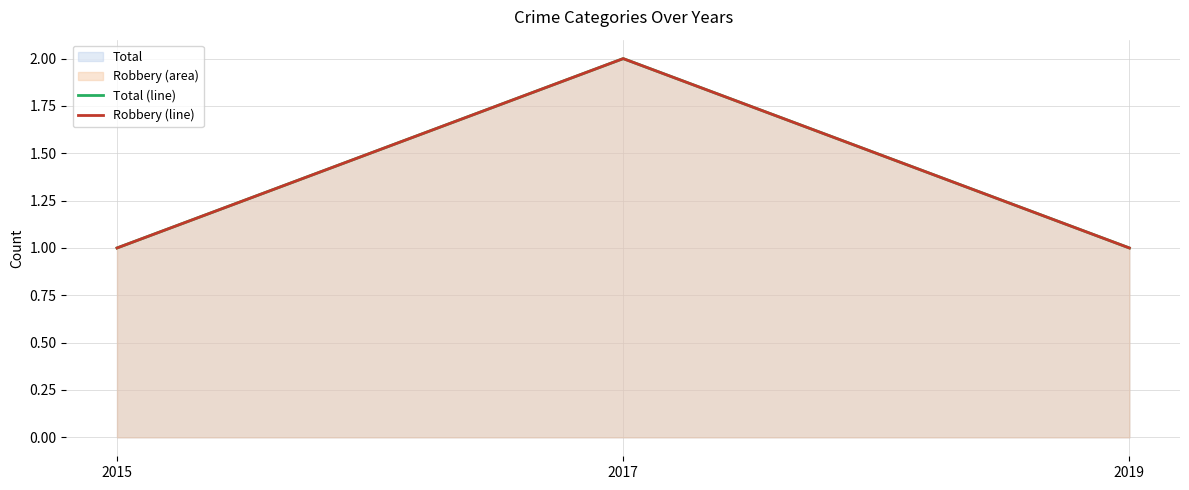

Which has a higher value, 2019 or 2015?

2019